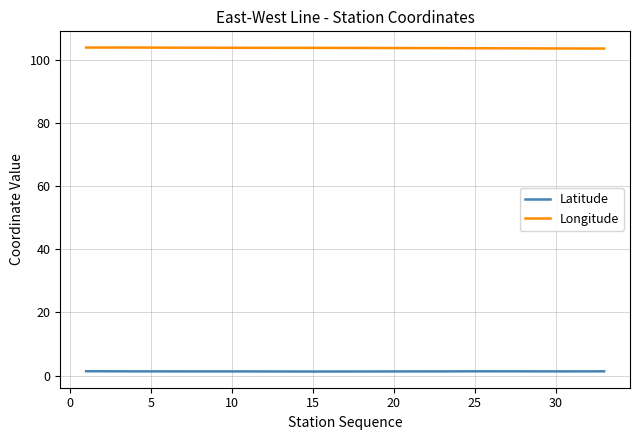

True or false: Longitude and Latitude cross at least once.

False